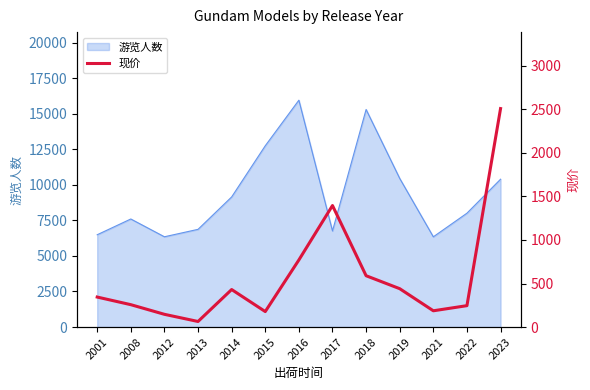

Between 2012 and 2014, which is larger?

2014